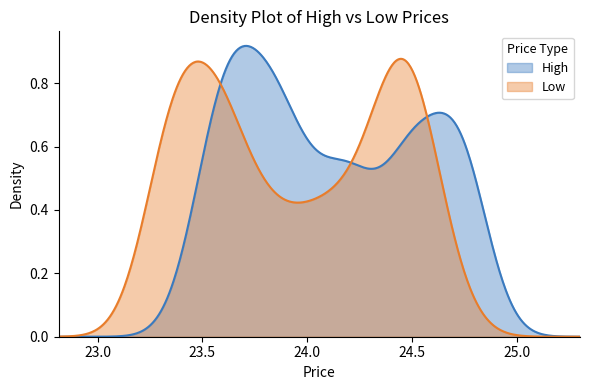

Which series has the largest range (max minus min)?

High